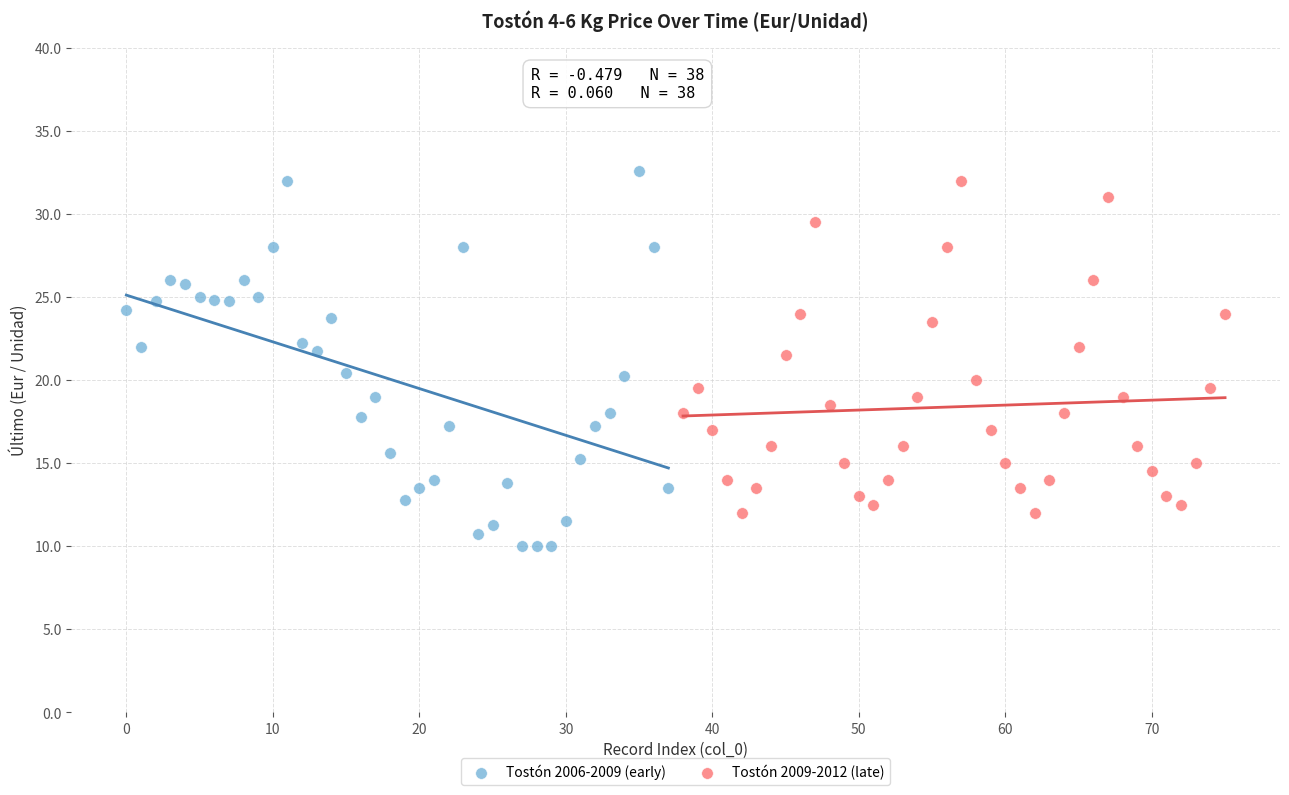

Which series contains the lowest Y value?

Tostón 2006-2009 (early)